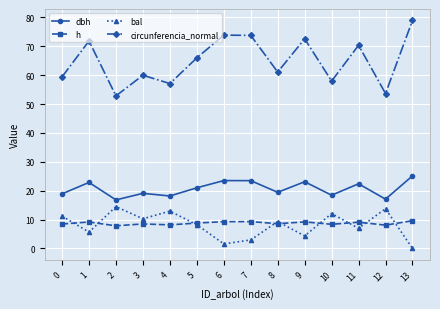

True or false: dbh and bal cross at least once.

False